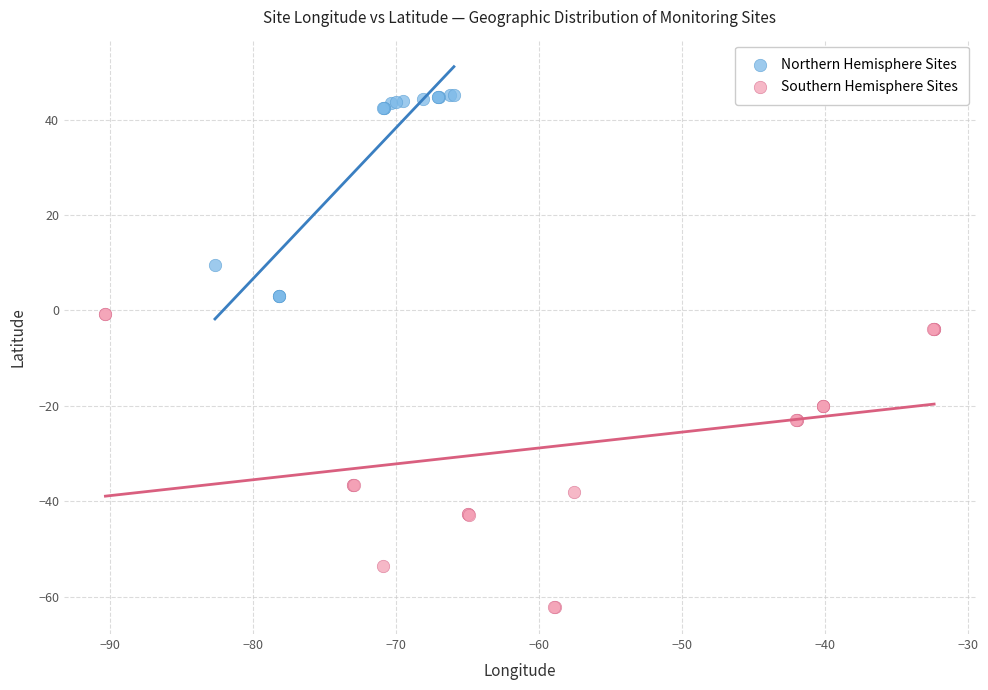

Which series has the largest Y range (max minus min)?

Southern Hemisphere Sites